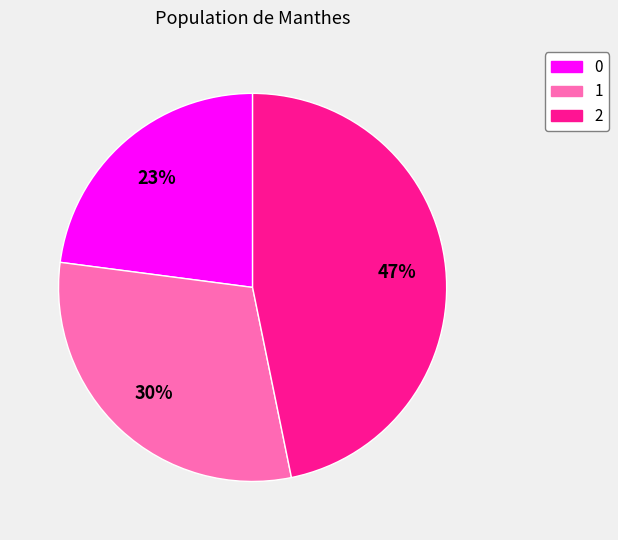

Approximately how many times larger is the value at 2 compared to 0?

2.0